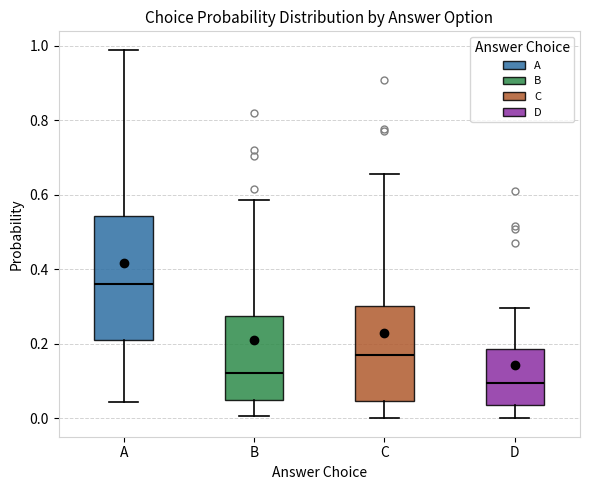

Where does the median line of the box for C sit on the y-axis? The values are not printed on the chart, so give them approximately, as read against the axis.

0.18